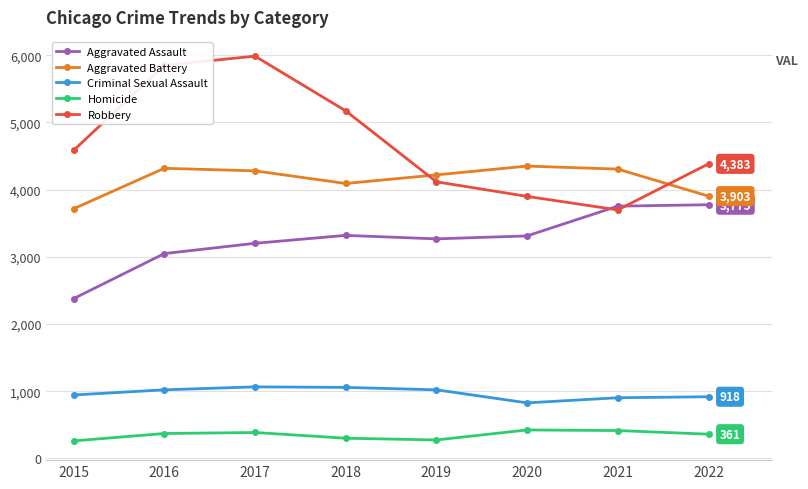

Which series has the widest spread of values?

Robbery